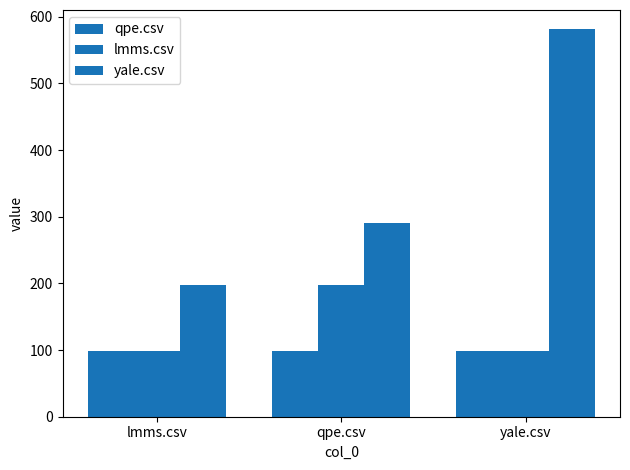

Which category has the highest value in the qpe.csv series?

lmms.csv